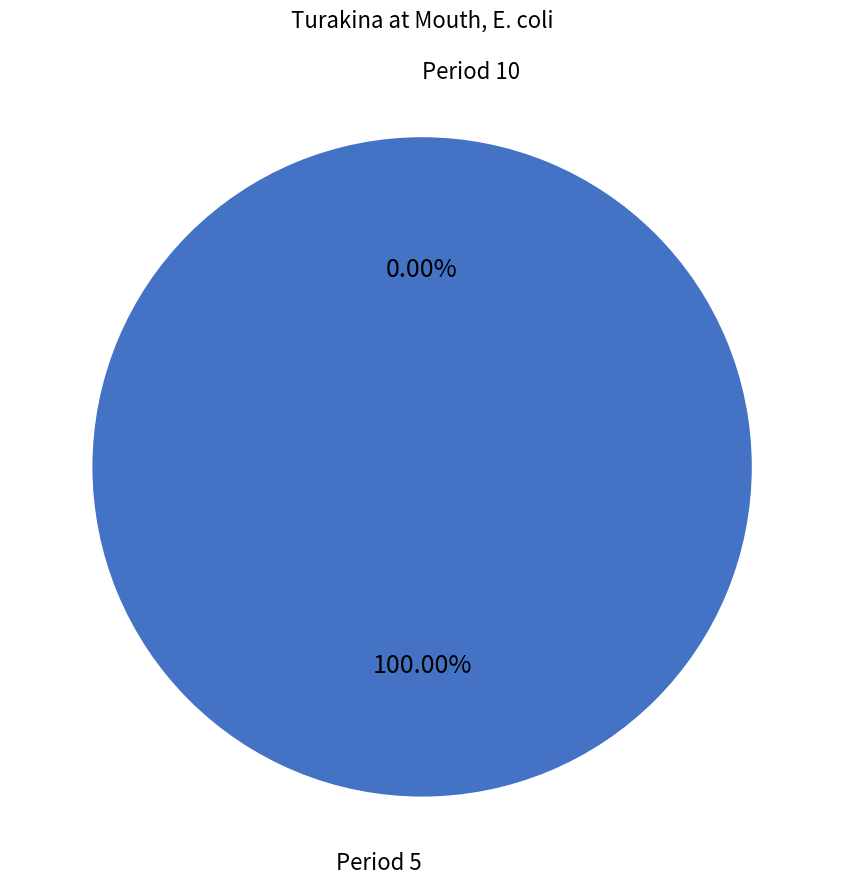

To the nearest percent, what percentage of the pie is 5?

100%